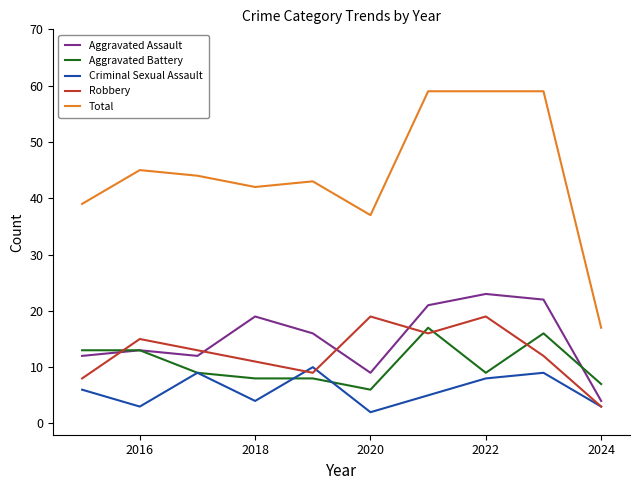

Rank the series by their maximum value, from lowest to highest.

Criminal Sexual Assault, Aggravated Battery, Robbery, Aggravated Assault, Total